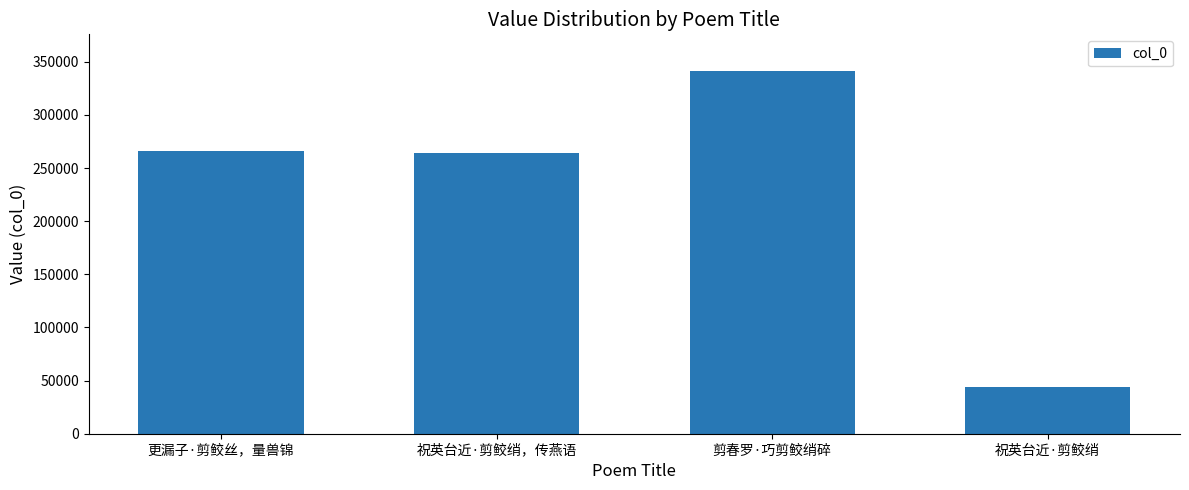

The value at 祝英台近·剪鲛绡 is 43726. True or false?

True